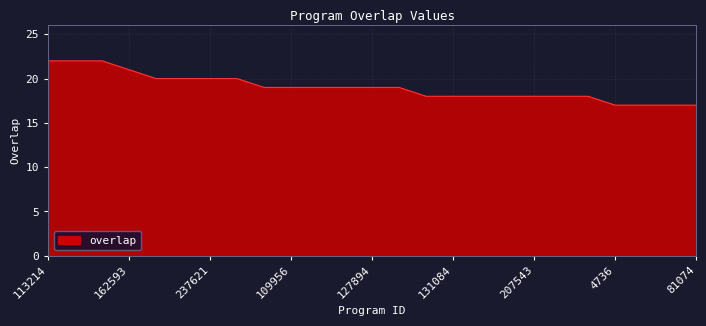

What is the maximum value shown in the chart?

22